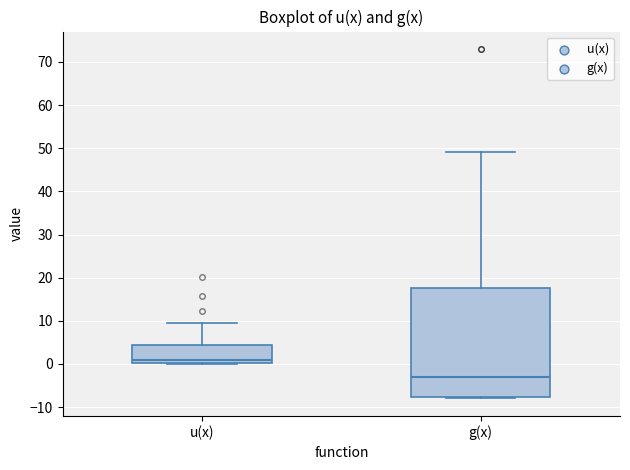

Which box's median line is the lowest?

g(x)